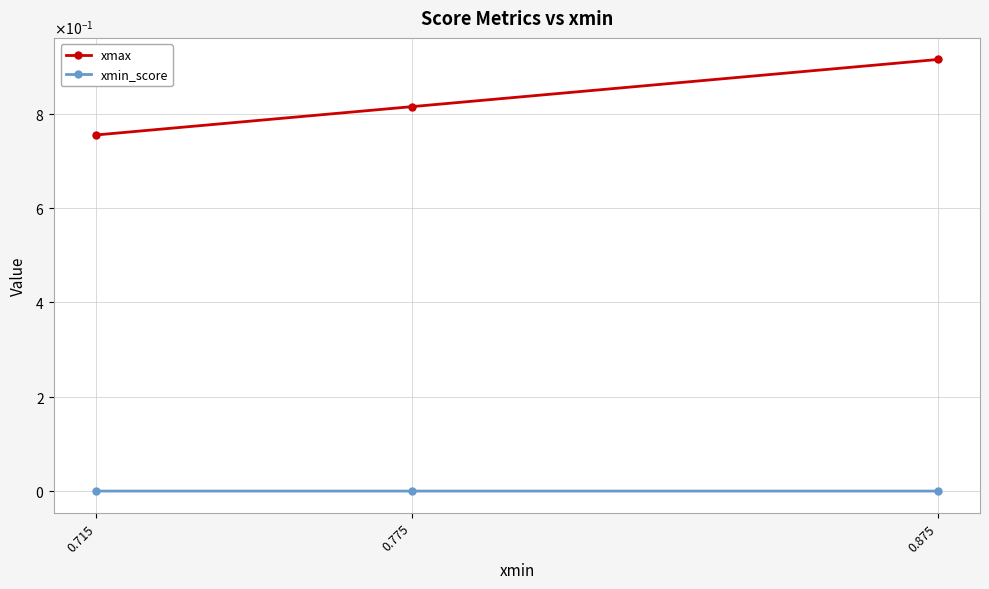

Is this an area chart (filled region under the line)?

No